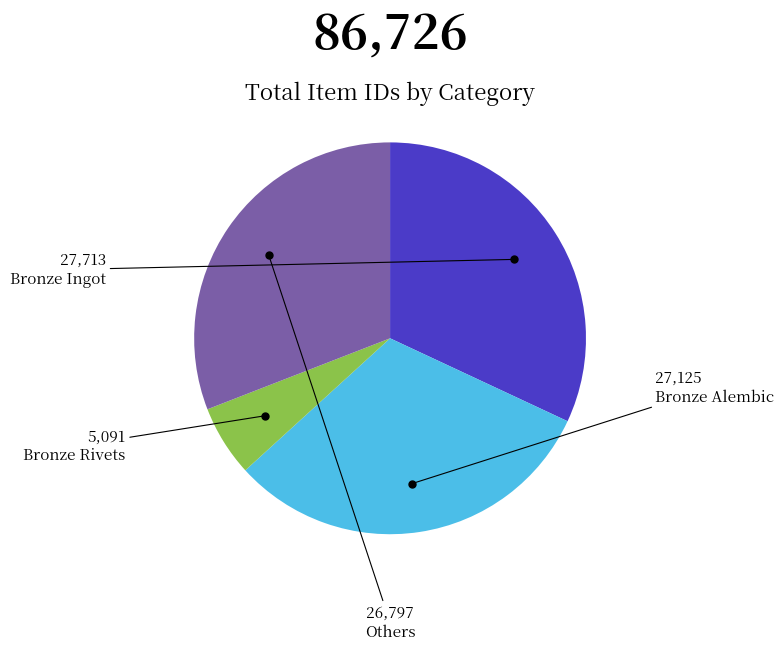

Does any single category account for the majority?

No